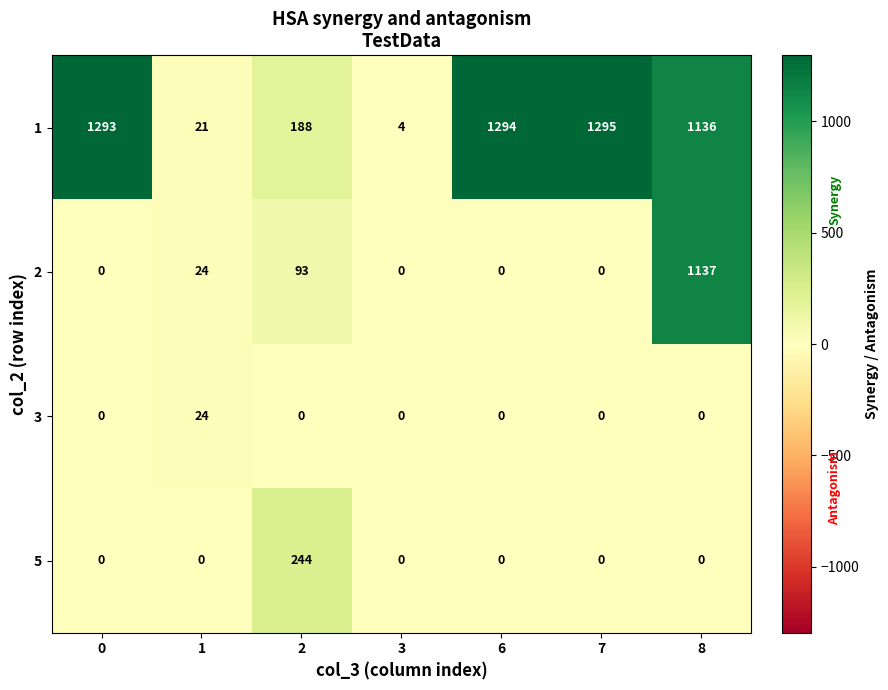

The value of 2 at 1 is 24. True or false?

True